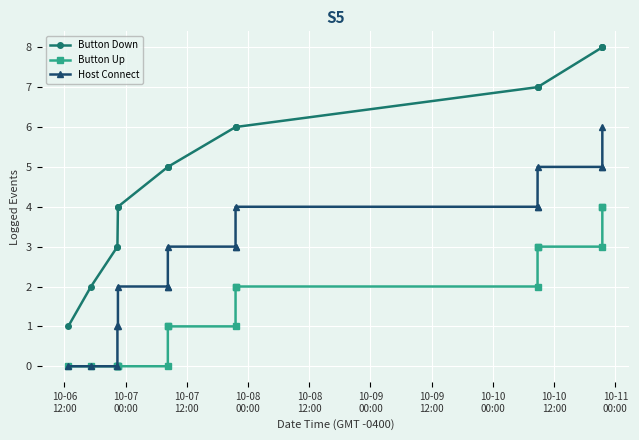

Is this an area chart (filled region under the line)?

No